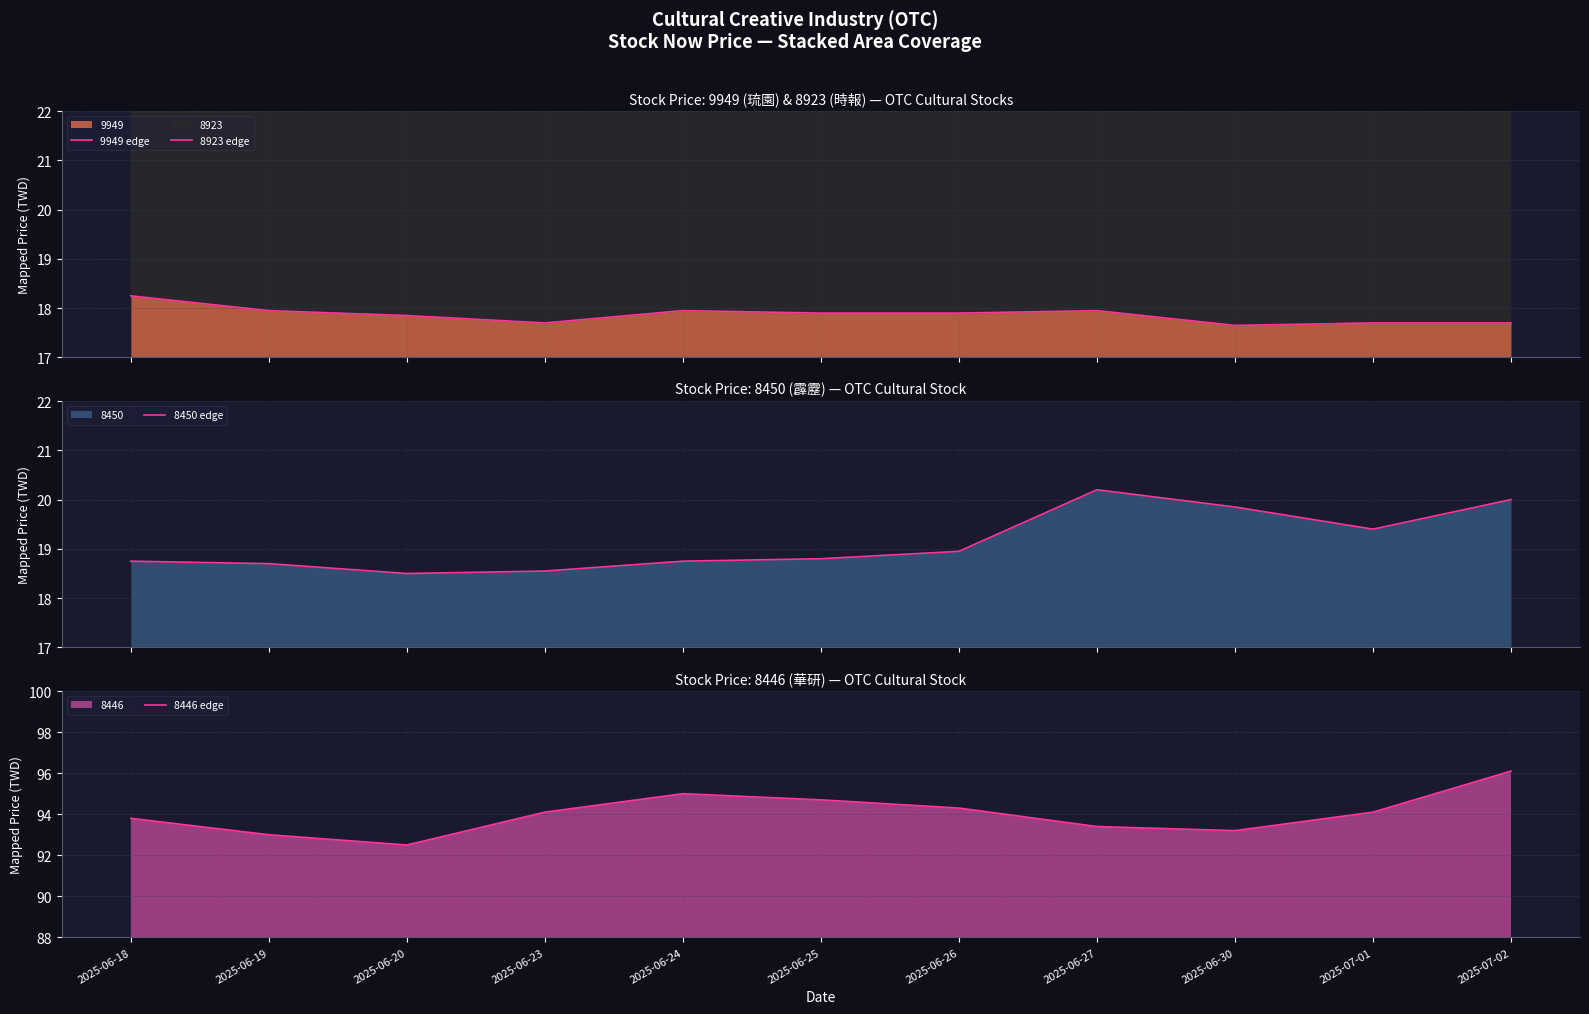

True or false: 8446 edge and 8923 edge intersect in this chart.

False